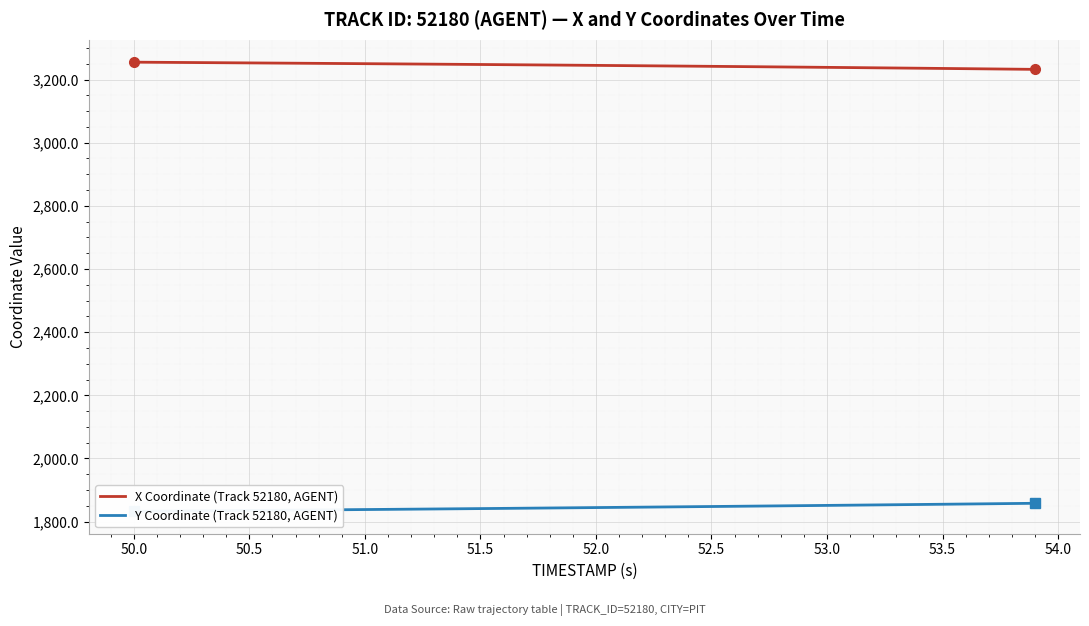

What is the highest value of the X Coordinate (Track 52180, AGENT) series?

3255.0